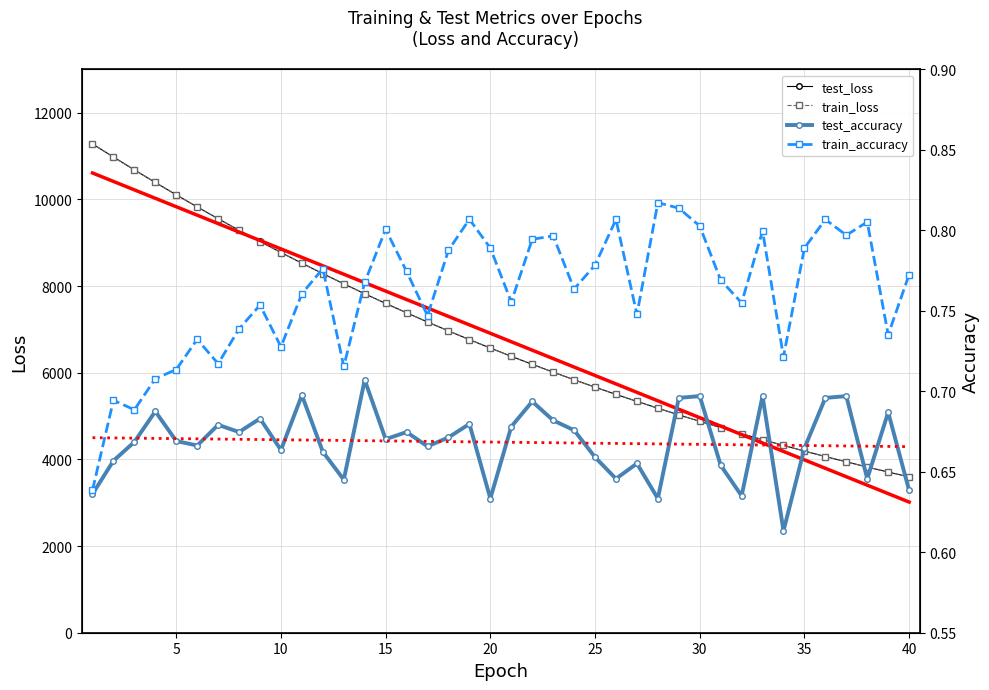

What is the average value of the test_accuracy series?

0.7